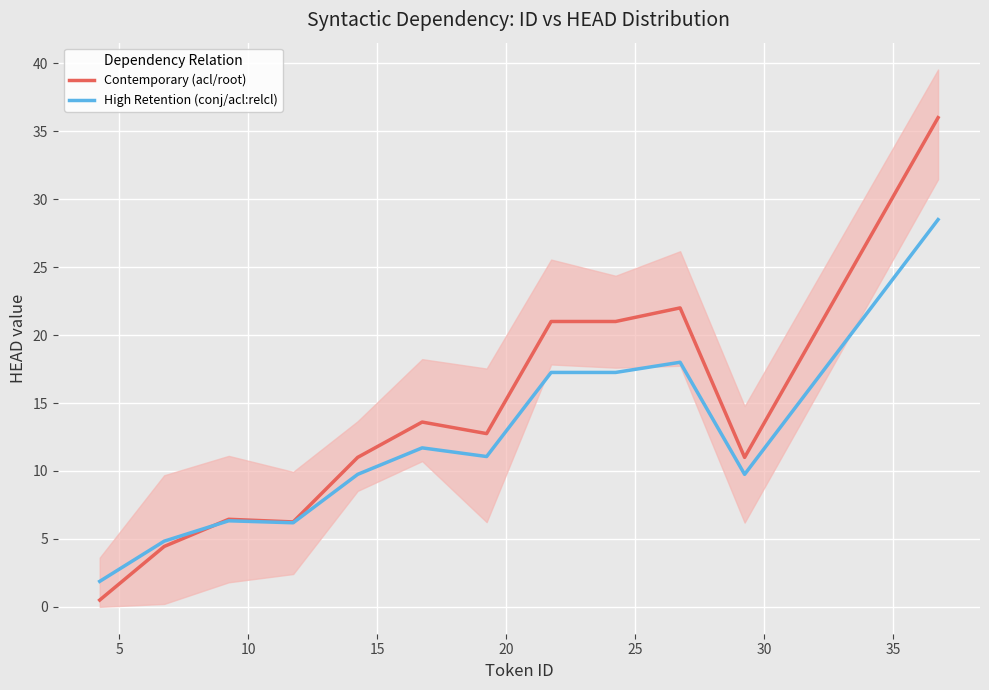

Is the value of High Retention (conj/acl:relcl) at 40 greater than the value of Contemporary (acl/root) at 40?

No